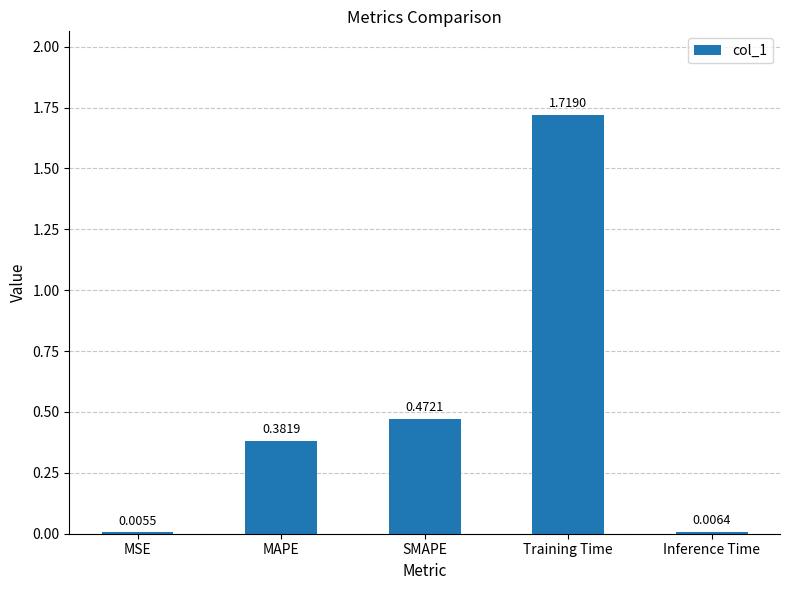

Where is the data nearest to the value 0?

MSE